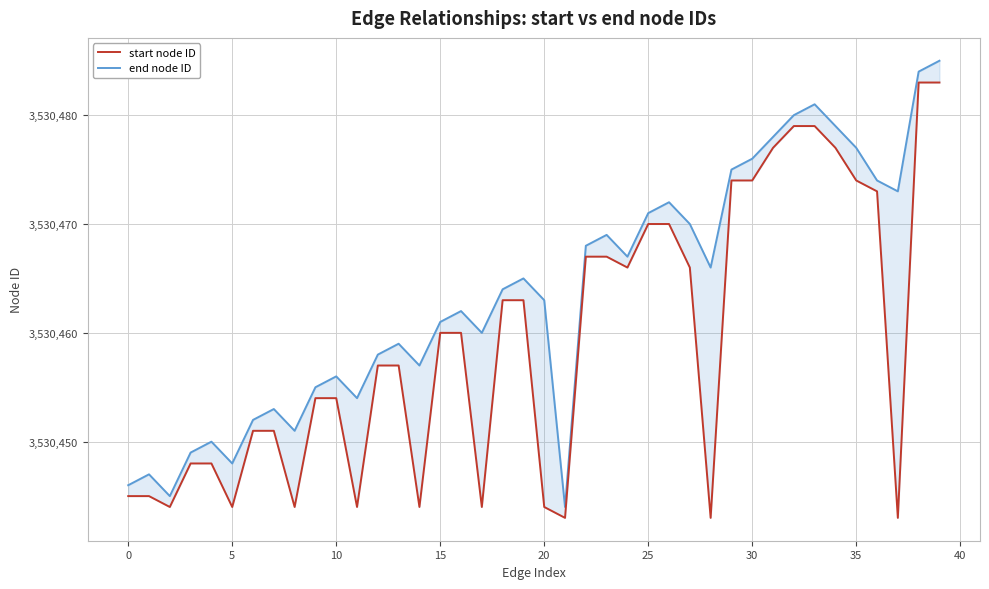

What value does the end node ID series have at 36, to the nearest 5?

3530475